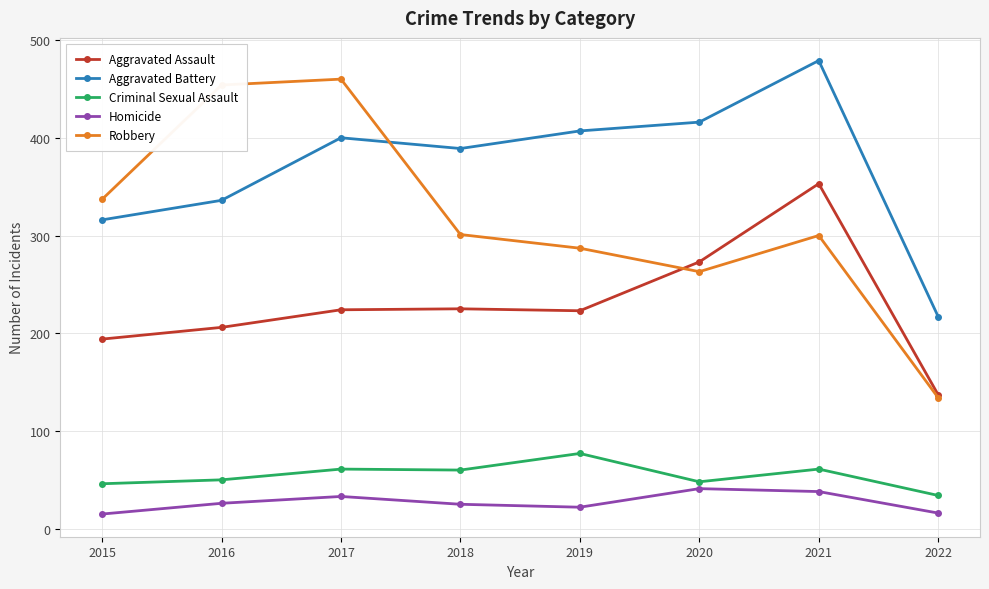

The value of Aggravated Battery at 2018 is 593. True or false?

False